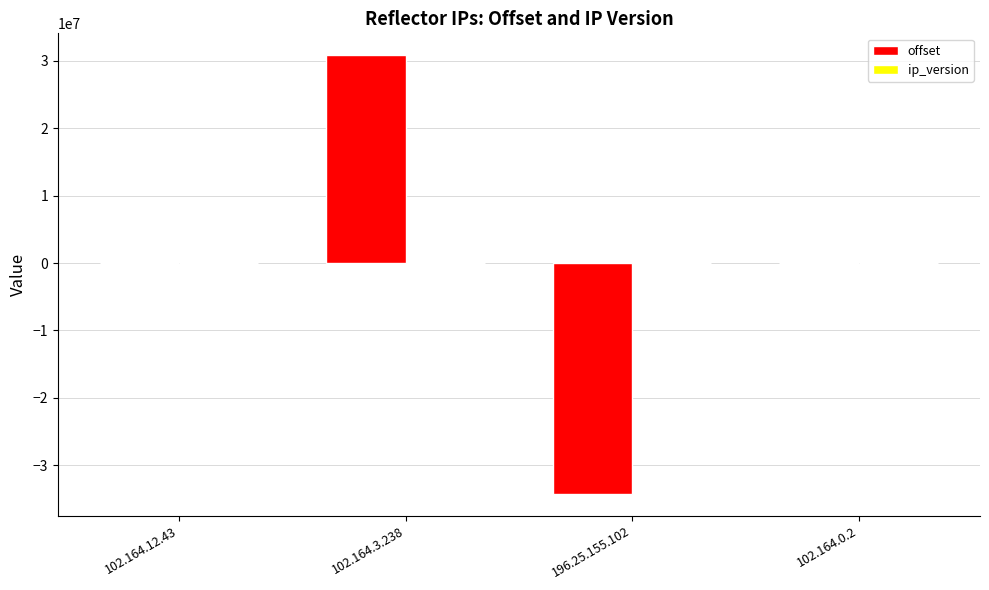

Between 196.25.155.102 and 102.164.0.2, which series saw the biggest shift?

offset